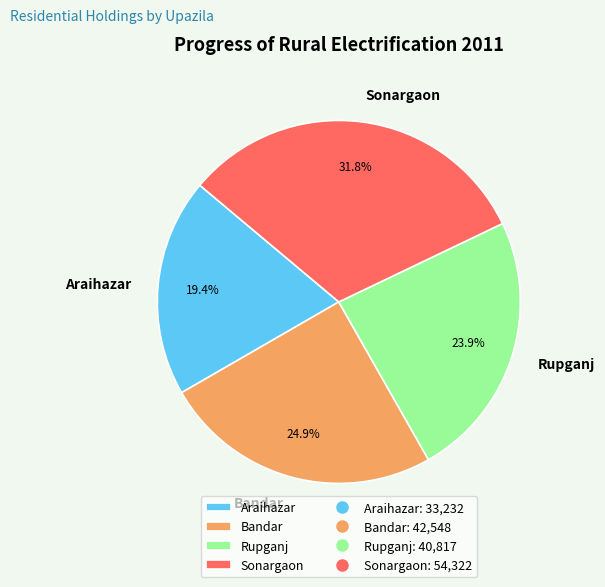

Is it true that Araihazar is 27% of the pie?

False